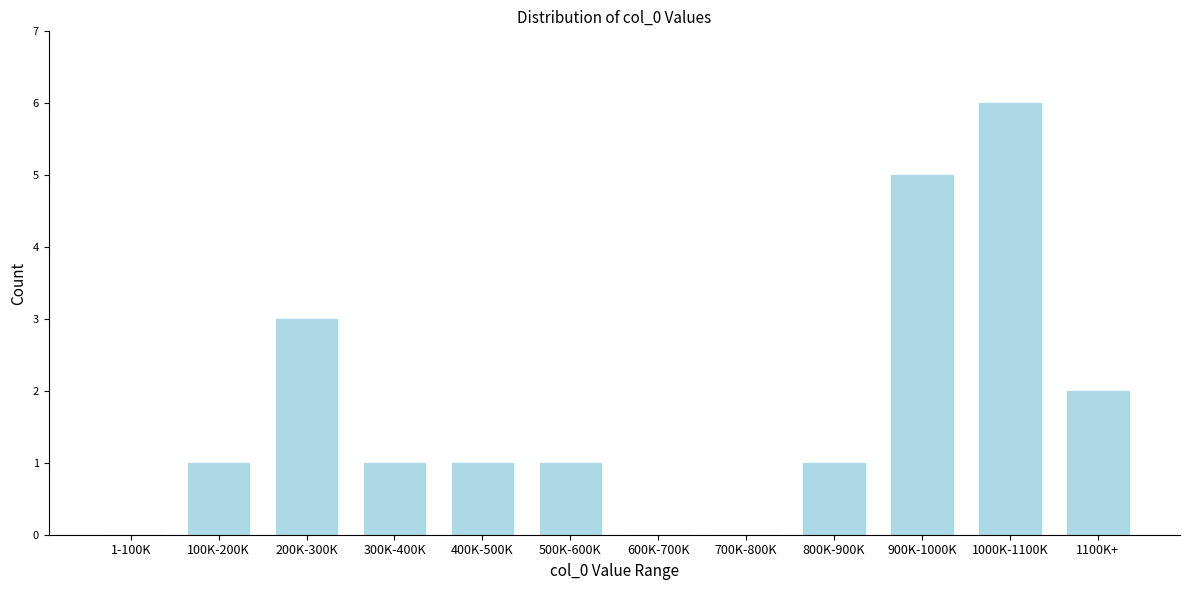

Reading left to right, transcribe all the data shown in this chart.

1-100K=0	100K-200K=1	200K-300K=3	300K-400K=1	400K-500K=1	500K-600K=1	600K-700K=0	700K-800K=0	800K-900K=1	900K-1000K=5	1000K-1100K=6	1100K+=2